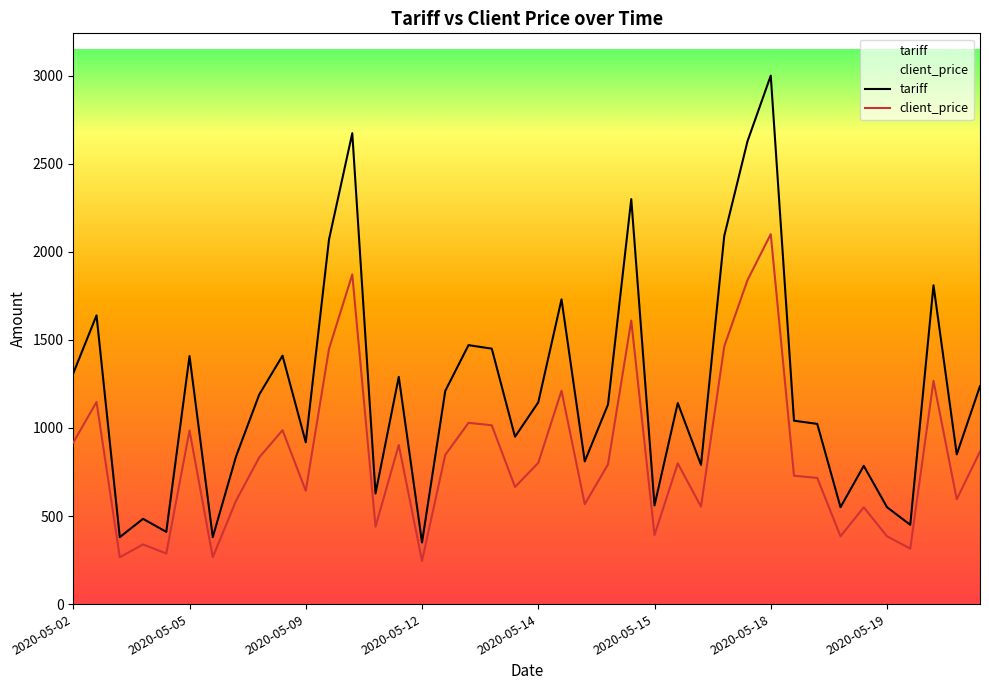

Which series has the widest spread of values?

tariff